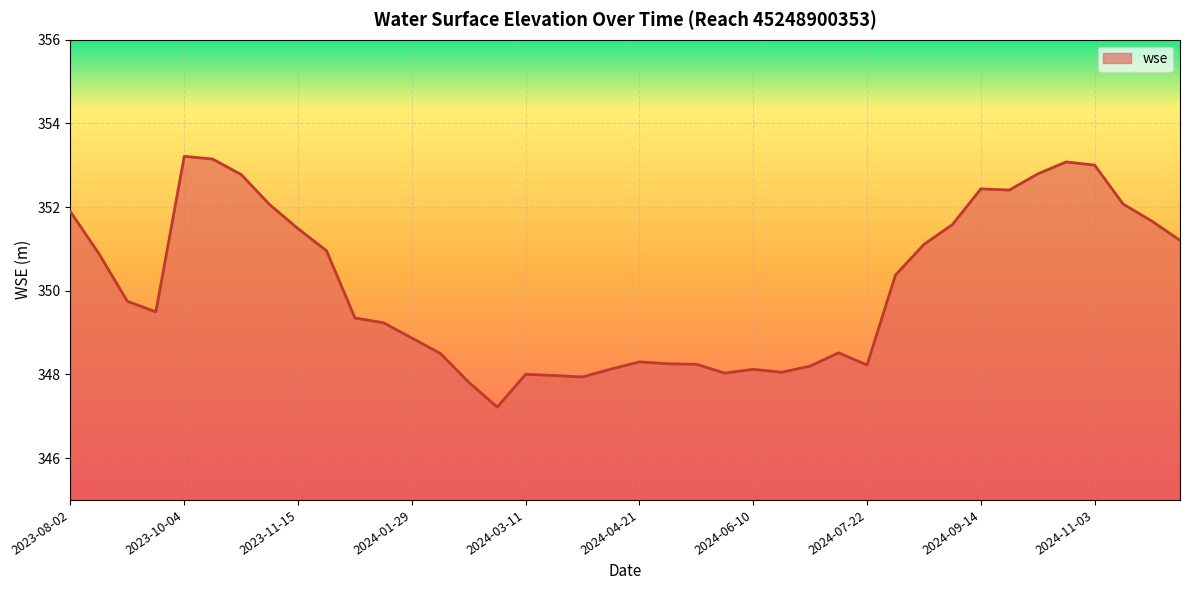

Does the chart display data point markers on the line(s)?

No